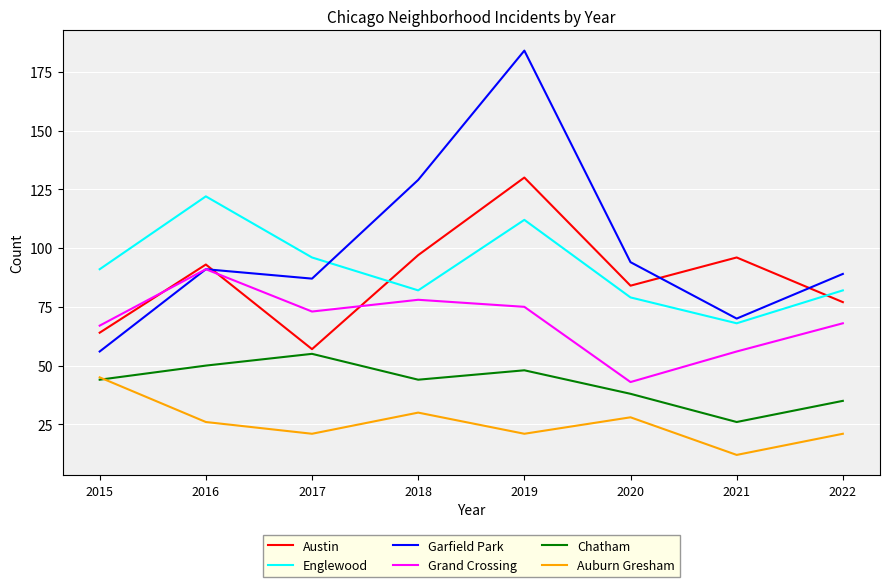

Which series has the largest range (max minus min)?

Garfield Park